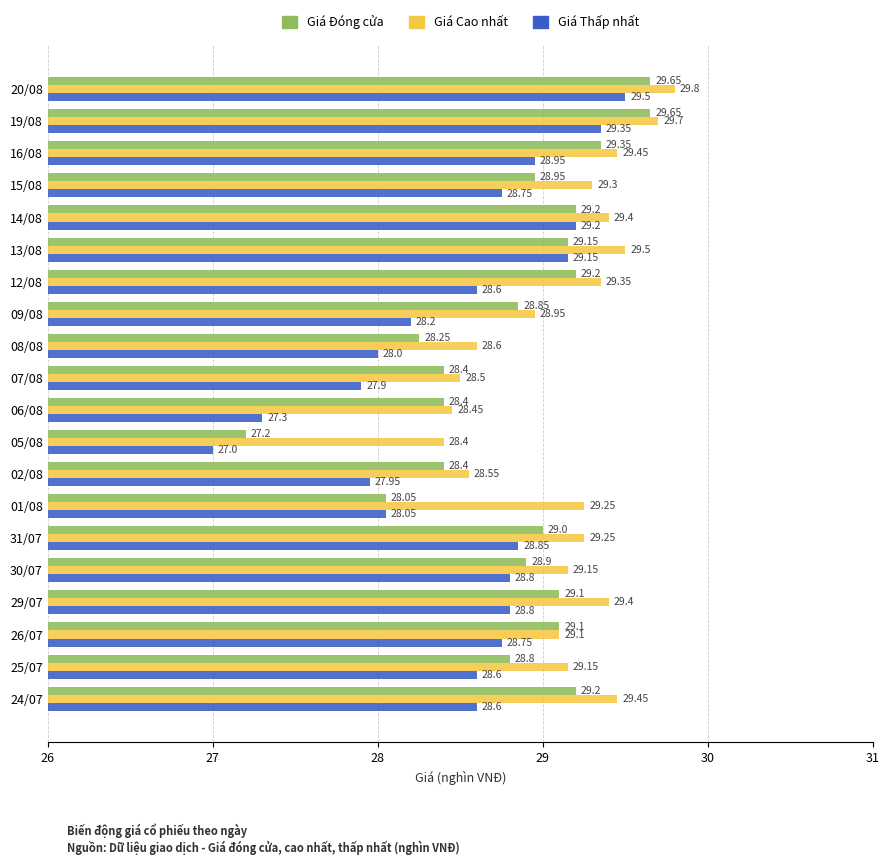

How many series are shown in this chart?

3